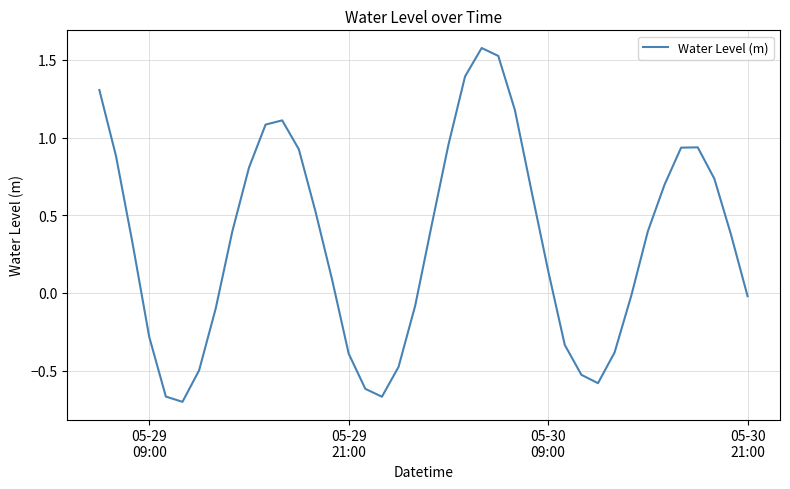

What is the sum of all values?

13.0